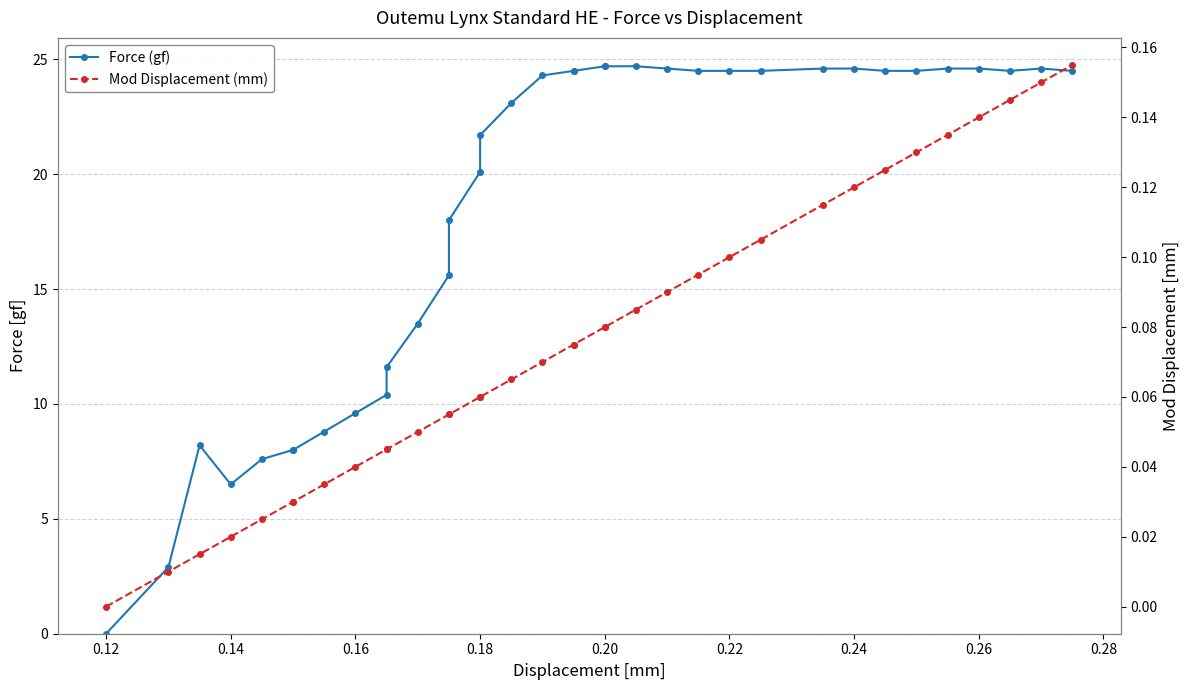

What is the average value of the Force (gf) series?

18.3